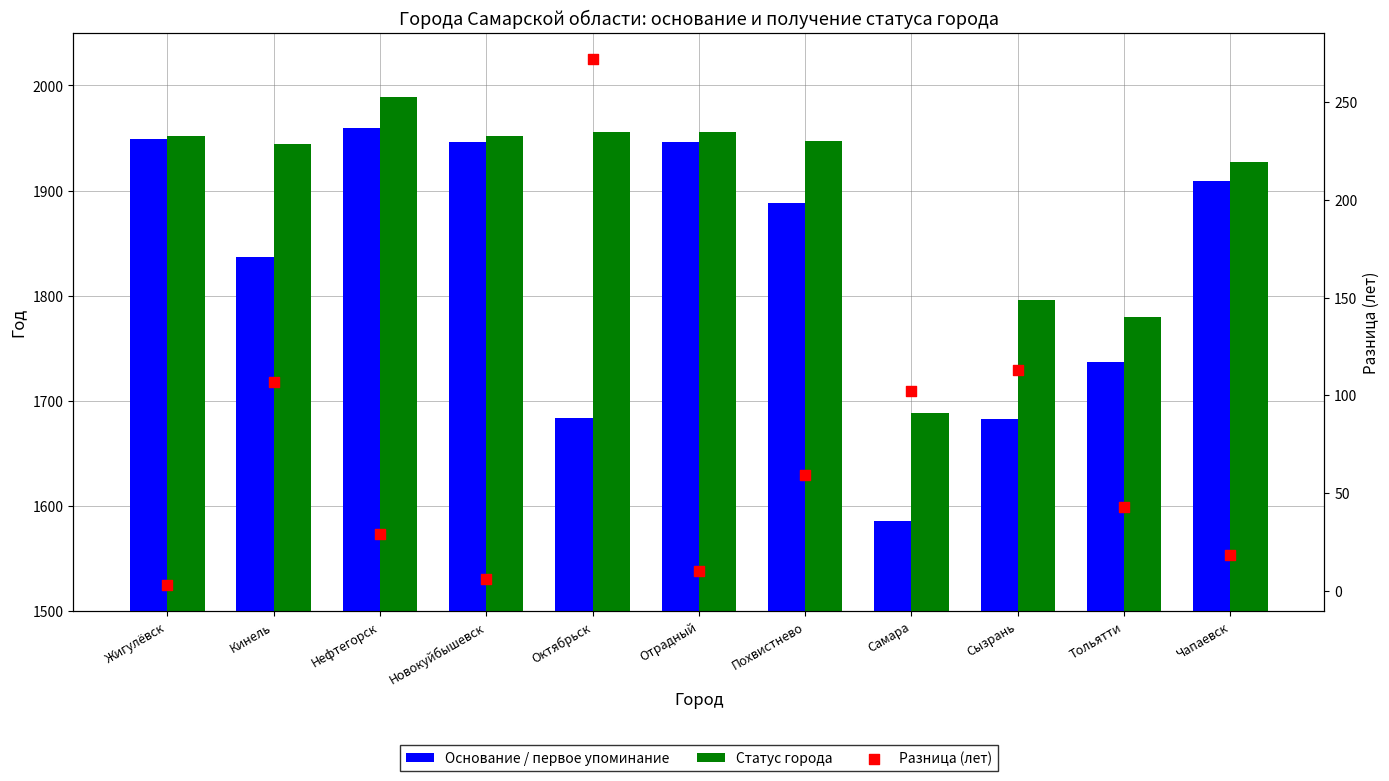

What is the total value across all series at Жигулёвск?

3904